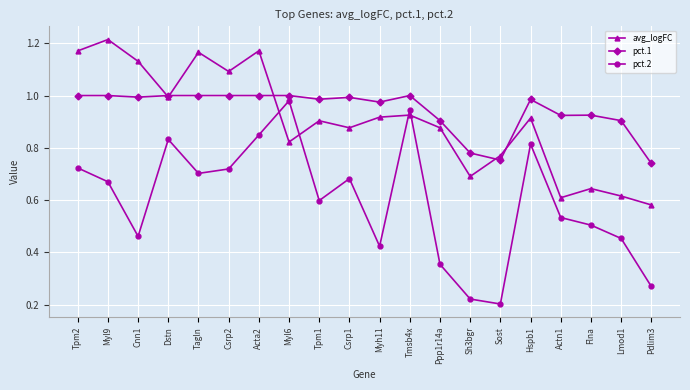

True or false: pct.2 and pct.1 intersect in this chart.

False